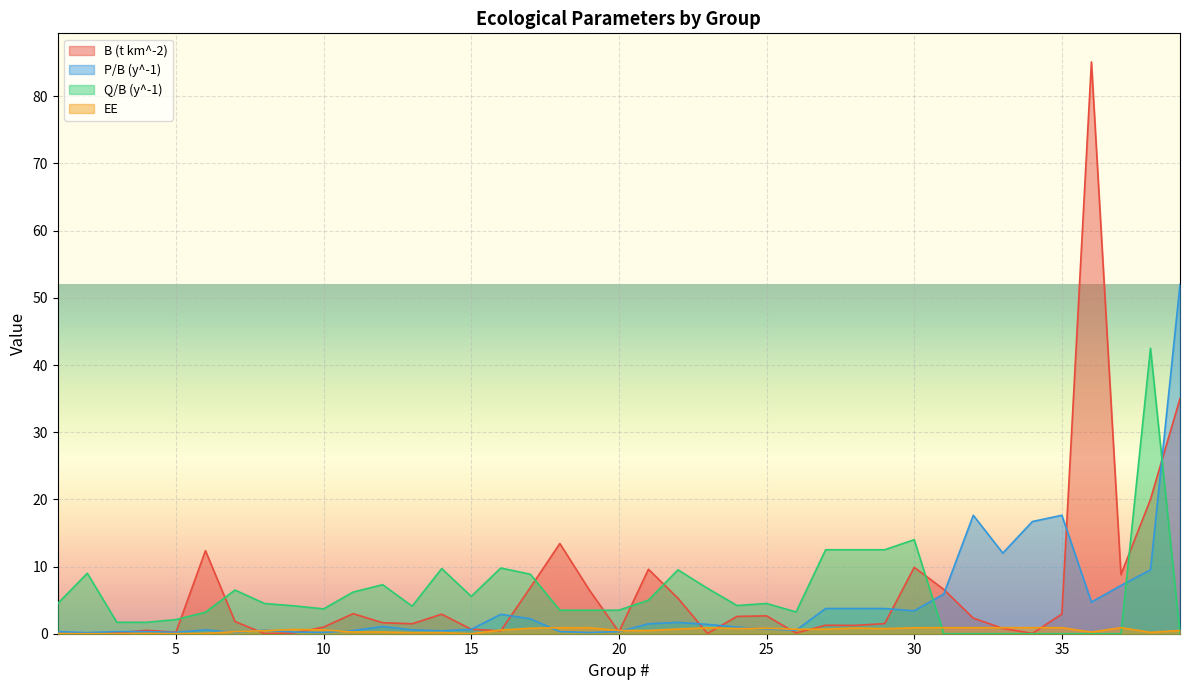

What is the value of the P/B (y^-1) point at the 32nd from the left?

17.6